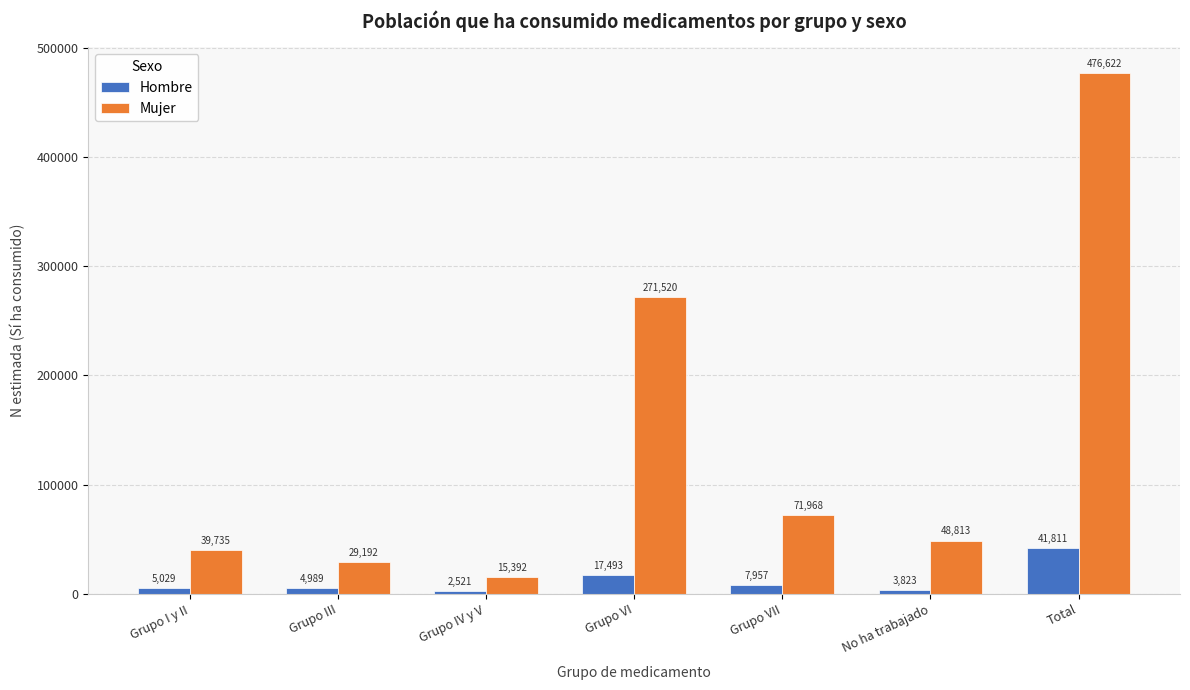

Reading right to left, what are all the values shown in this chart?

Hombre: 41811	3823	7957	17493	2521	4989	5029
Mujer: 476622	48813	71968	271520	15392	29192	39735